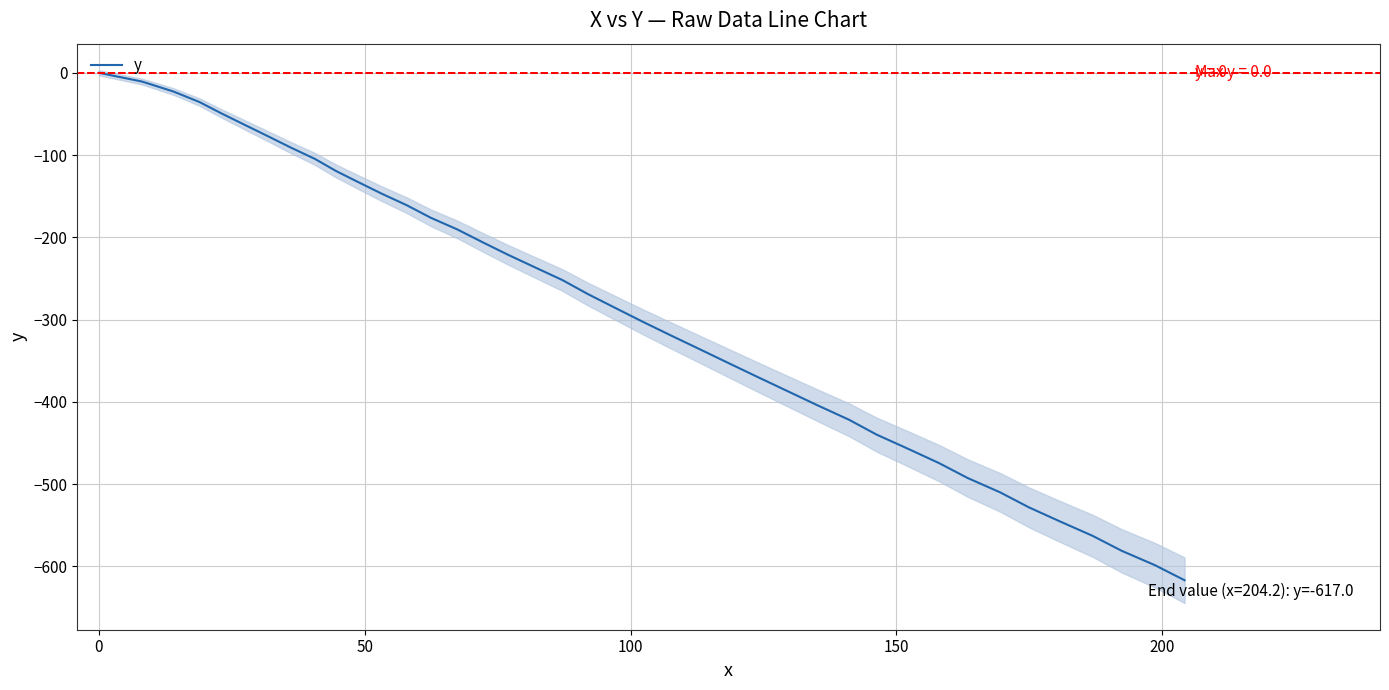

True or false: the data has more than 1 interior local peaks.

False